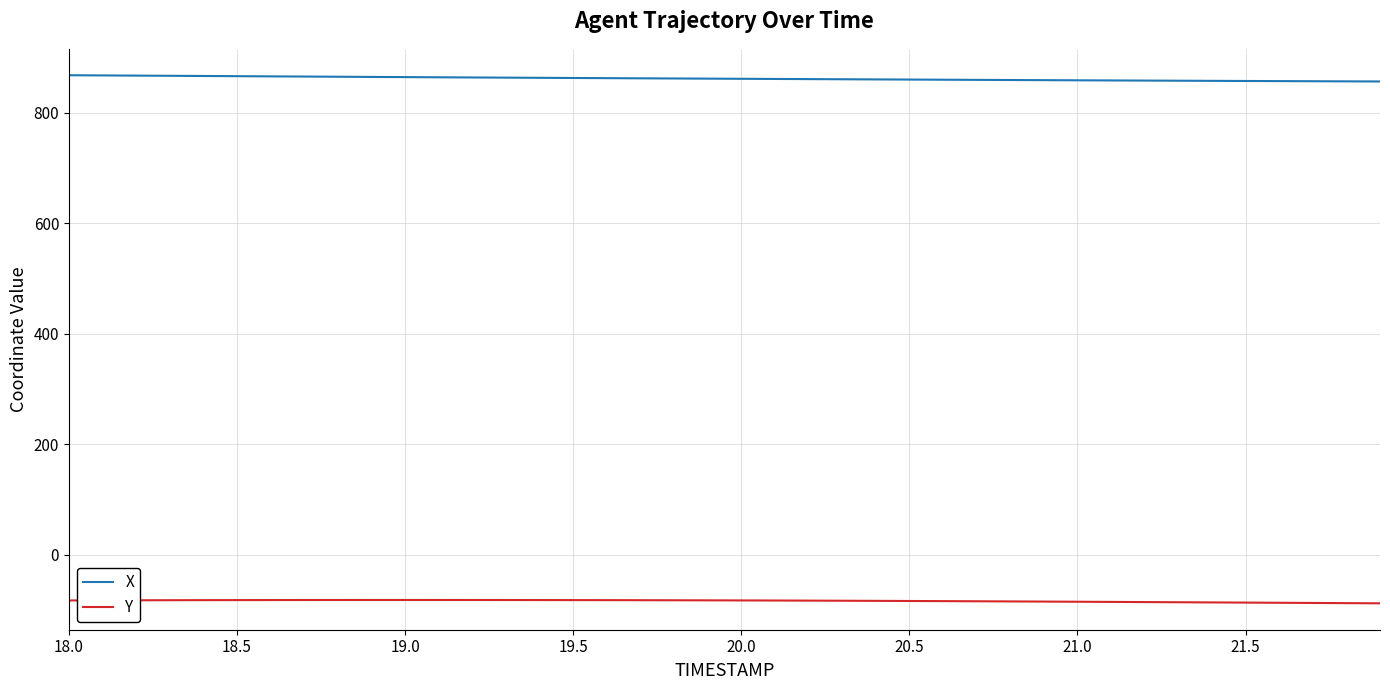

Rank the series by their average value, from highest to lowest.

X, Y